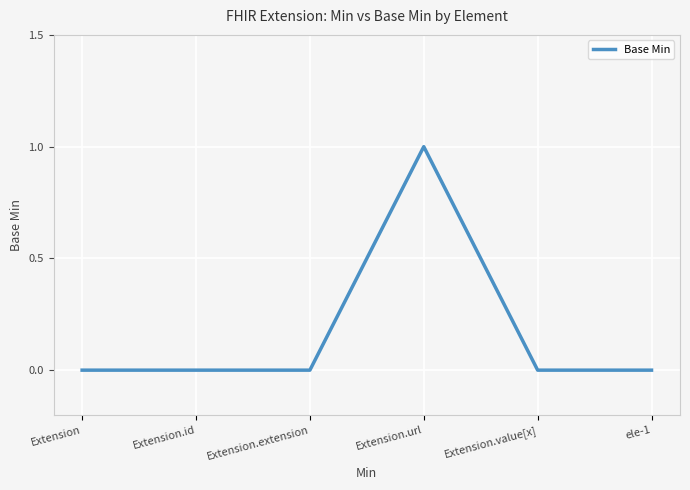

What position from the left is Extension.extension?

3